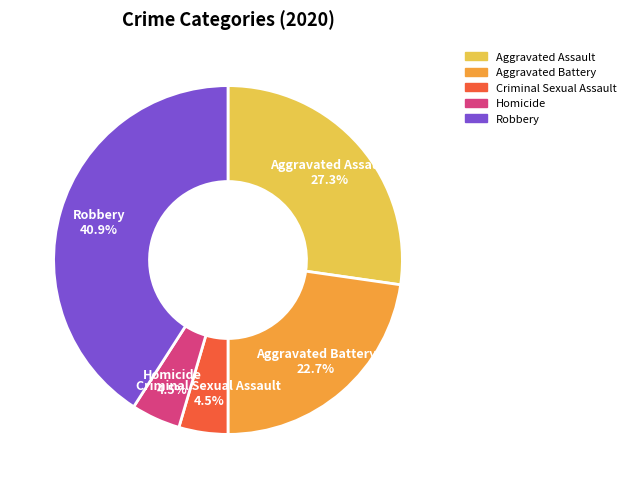

To the nearest percent, what is the difference between the Robbery and Aggravated Battery slice percentages?

18%